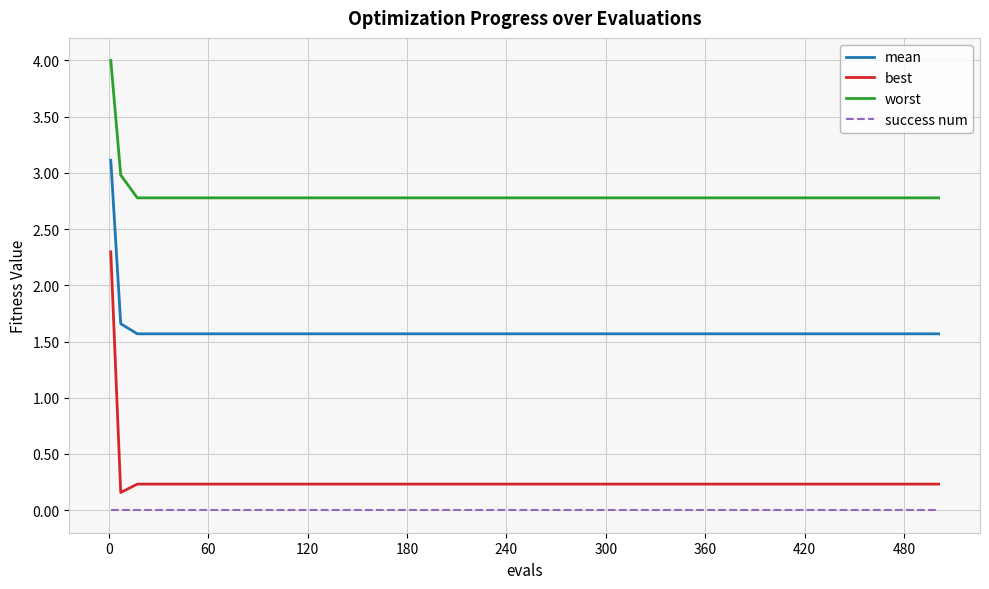

Reading left to right, list all the values displayed in this chart.

mean: 3.1	1.7	1.6	1.6	1.6	1.6	1.6	1.6	1.6	1.6	1.6	1.6	1.6
best: 2.3	0.2	0.2	0.2	0.2	0.2	0.2	0.2	0.2	0.2	0.2	0.2	0.2
worst: 4.0	3.0	2.8	2.8	2.8	2.8	2.8	2.8	2.8	2.8	2.8	2.8	2.8
success num: 0.0	0.0	0.0	0.0	0.0	0.0	0.0	0.0	0.0	0.0	0.0	0.0	0.0